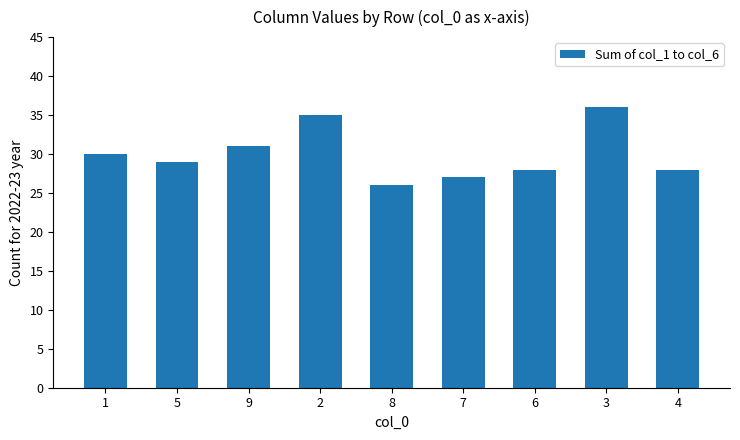

What is the minimum value shown in the chart?

26